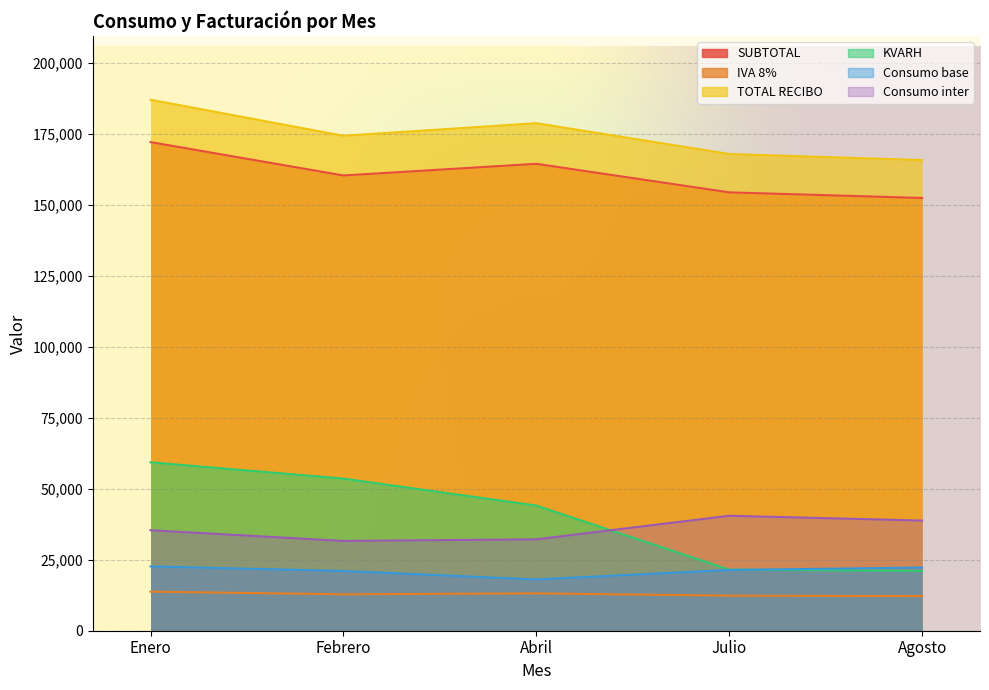

Count the number of categories in the chart.

5